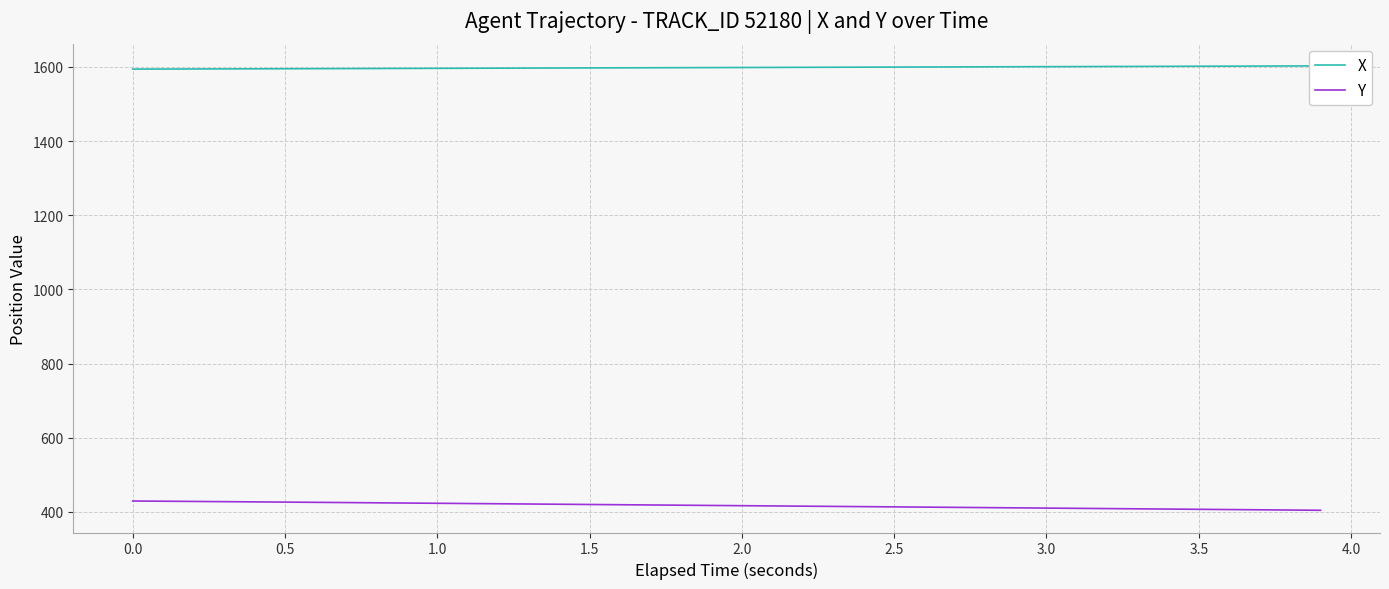

How many lines are shown in the chart?

2